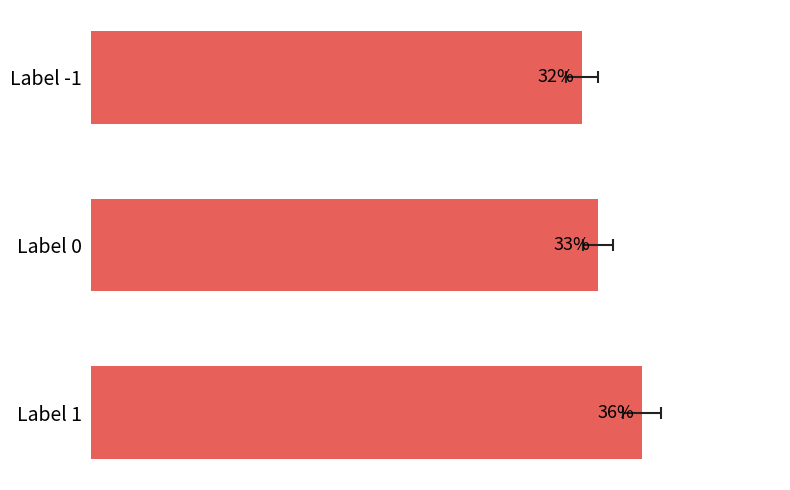

Are the bars horizontal?

Yes